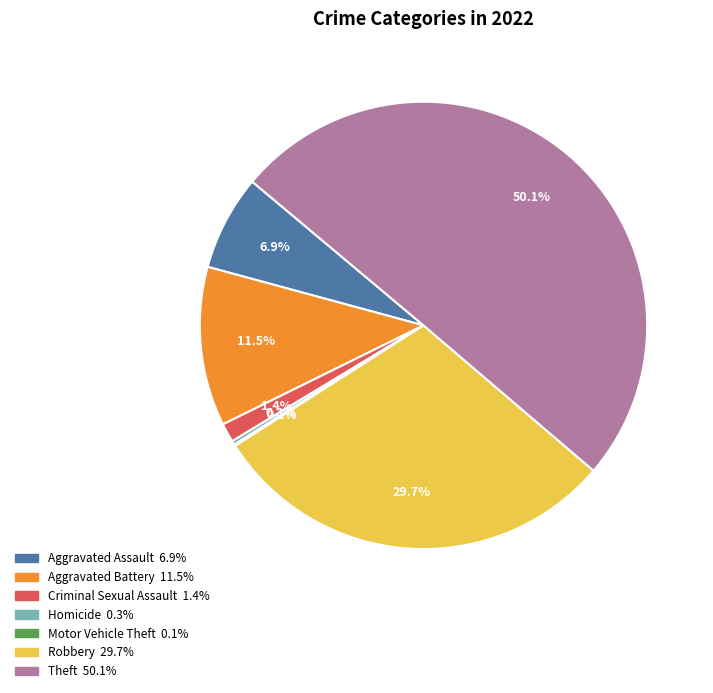

What is the largest slice in the pie chart?

Theft